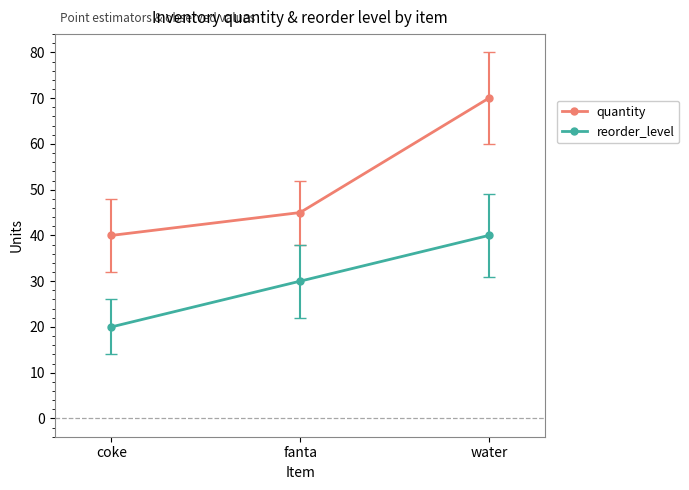

What position from the left is fanta?

2